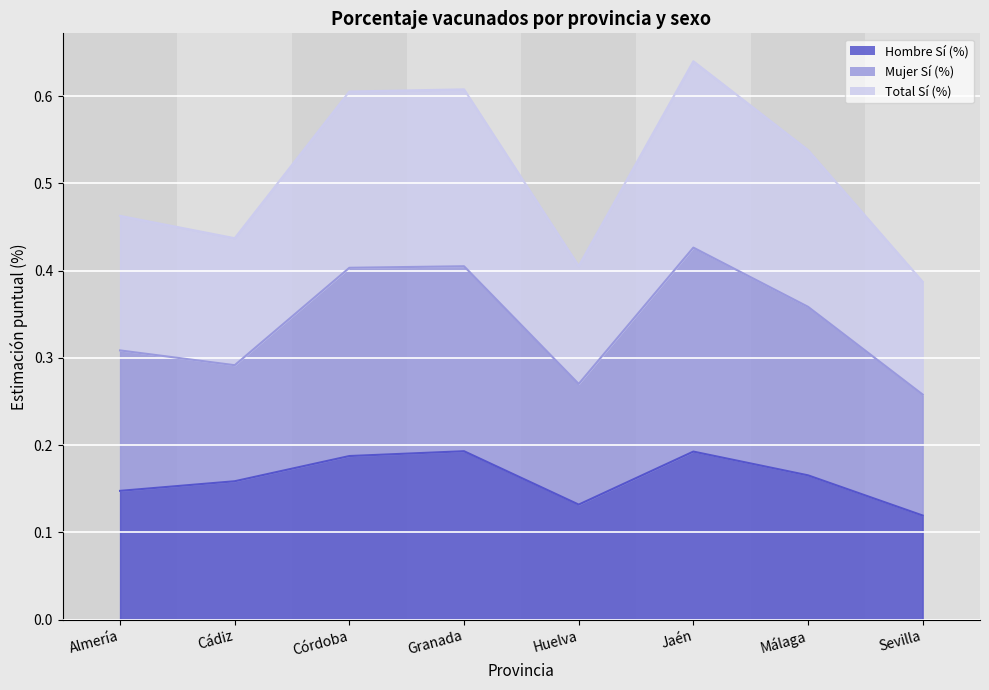

The Total Sí (%) series shows 0.2 at Málaga. True or false?

False